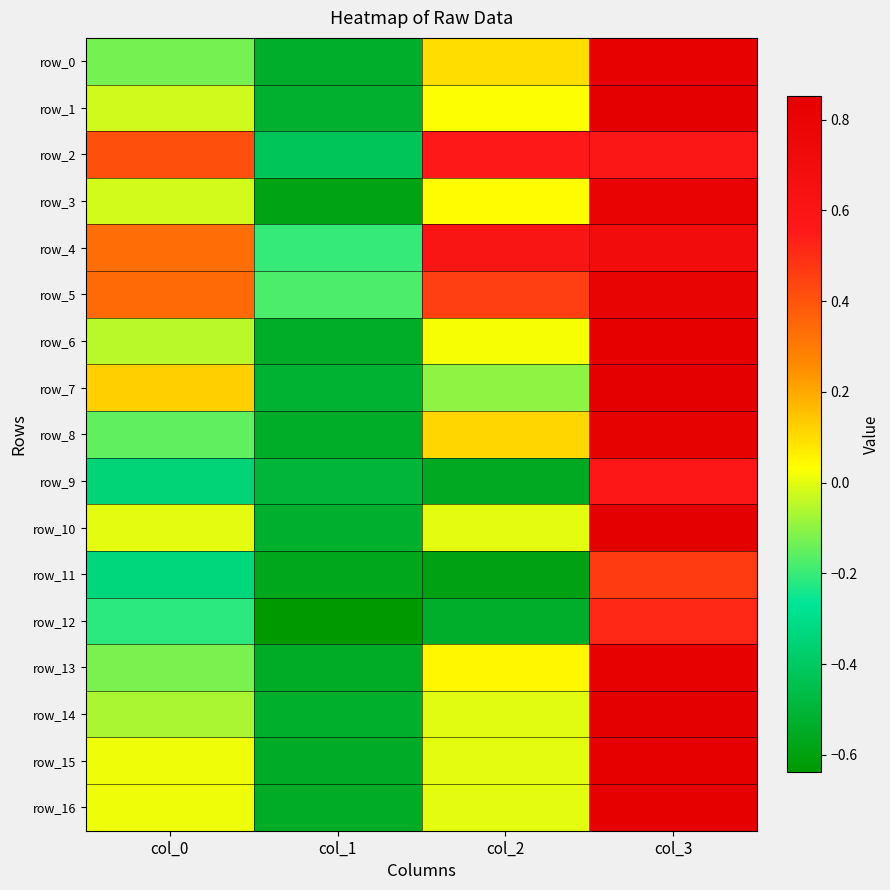

Rank the series by their maximum value, from lowest to highest.

row_11, row_12, row_9, row_2, row_4, row_5, row_3, row_8, row_13, row_0, row_16, row_6, row_15, row_7, row_14, row_10, row_1